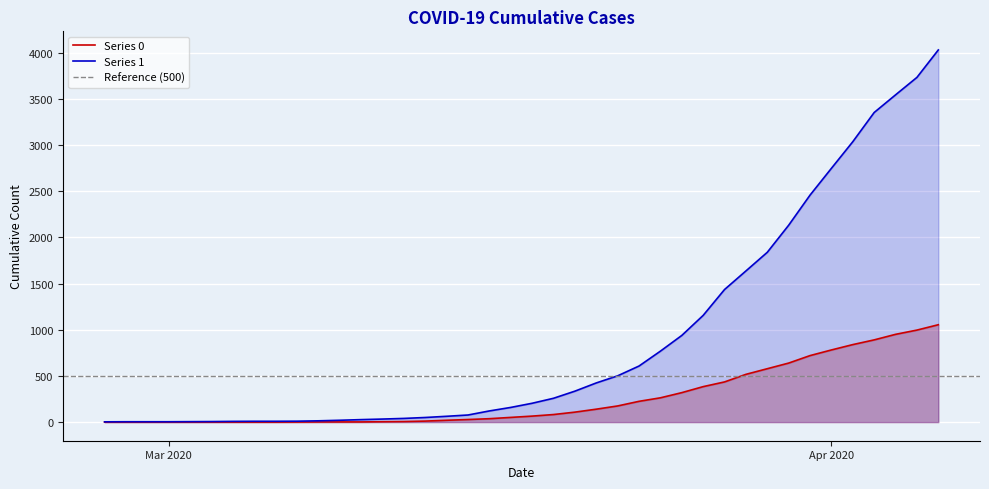

Between 2020-02-27 and 2020-04-05, which series saw the biggest shift?

Series 1